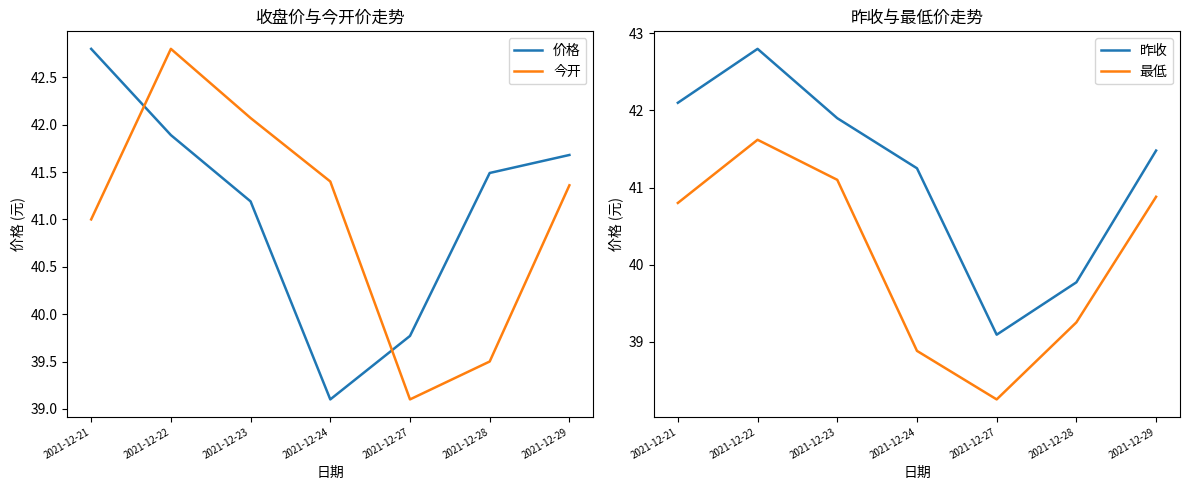

In 价格, how many points are lower than both neighbors (excluding endpoints)?

1